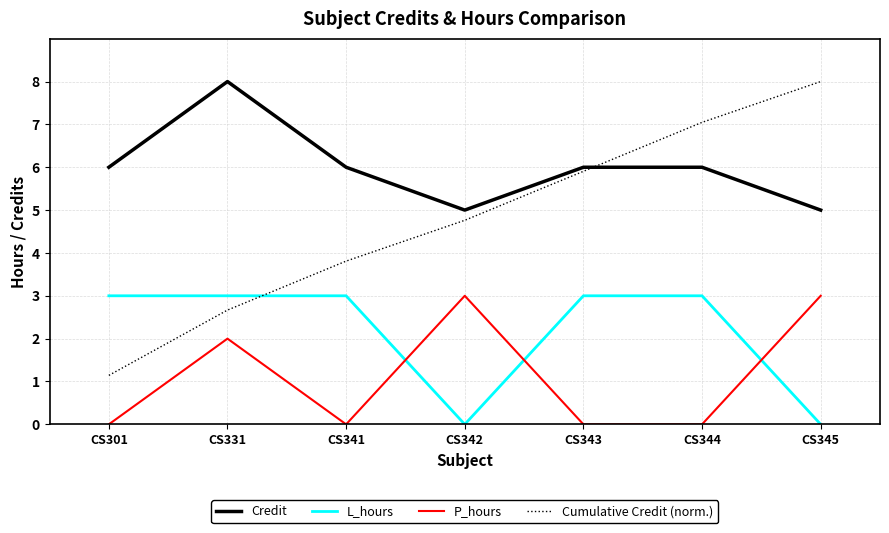

Where does the Cumulative Credit (norm.) series first go above 4?

CS342